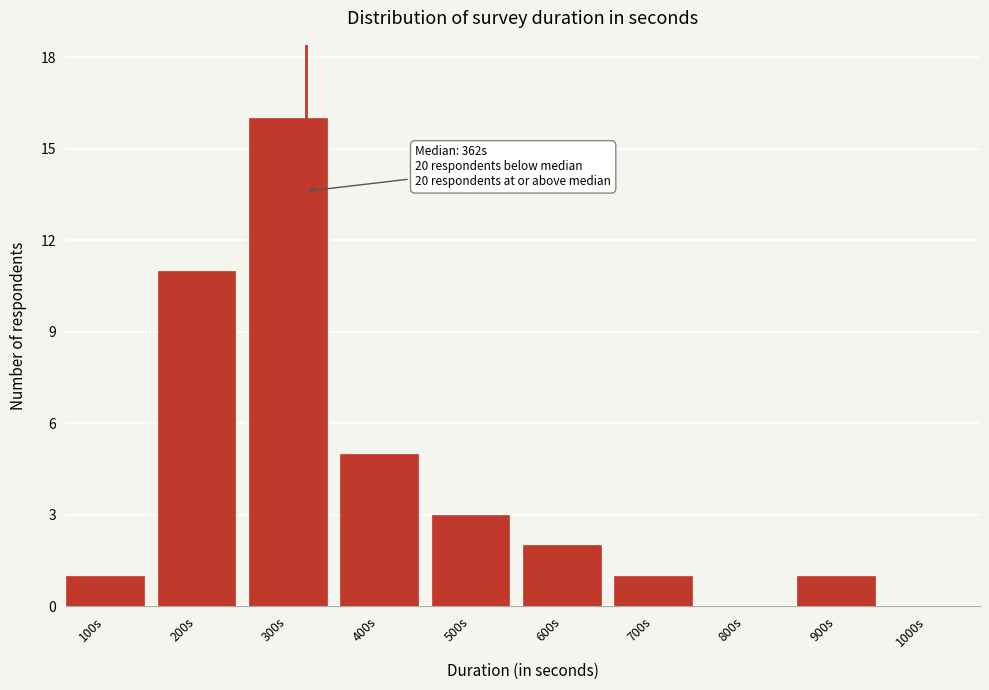

Which has a higher value, 800s or 900s?

900s